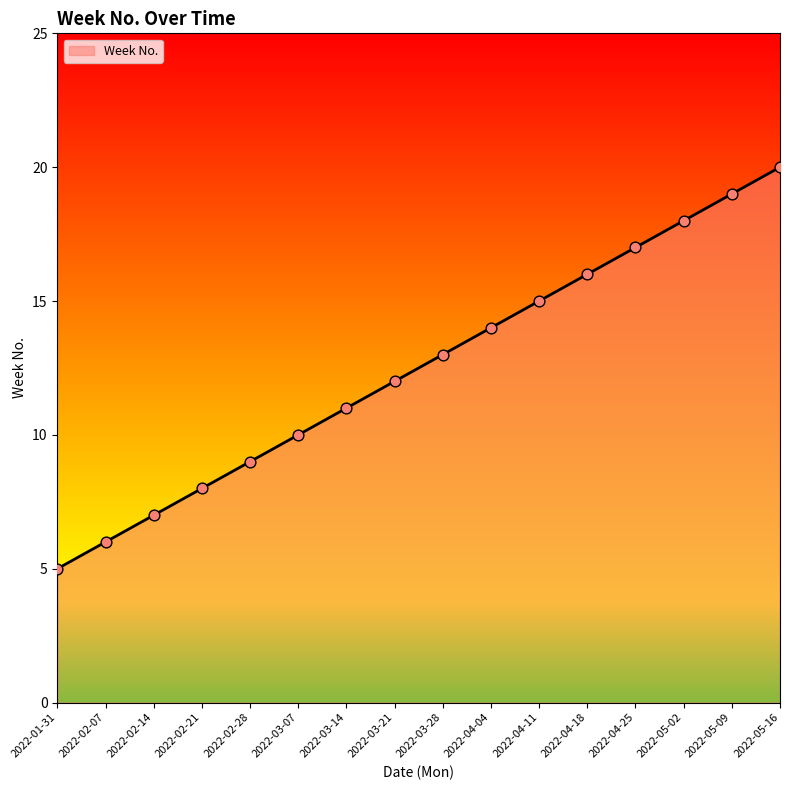

What is the ratio of the value at 2022-01-31 to the value at 2022-05-09?

0.3